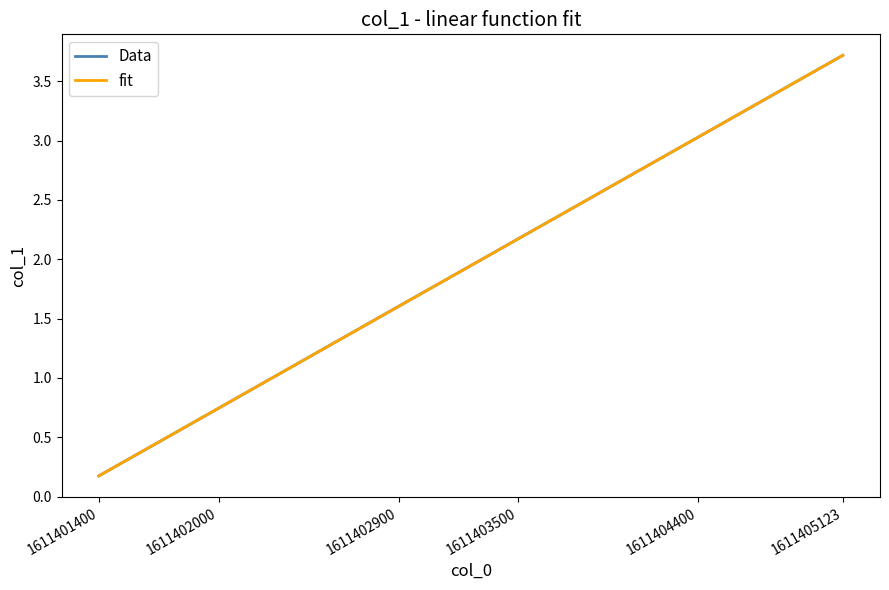

What is the maximum value for fit?

3.7